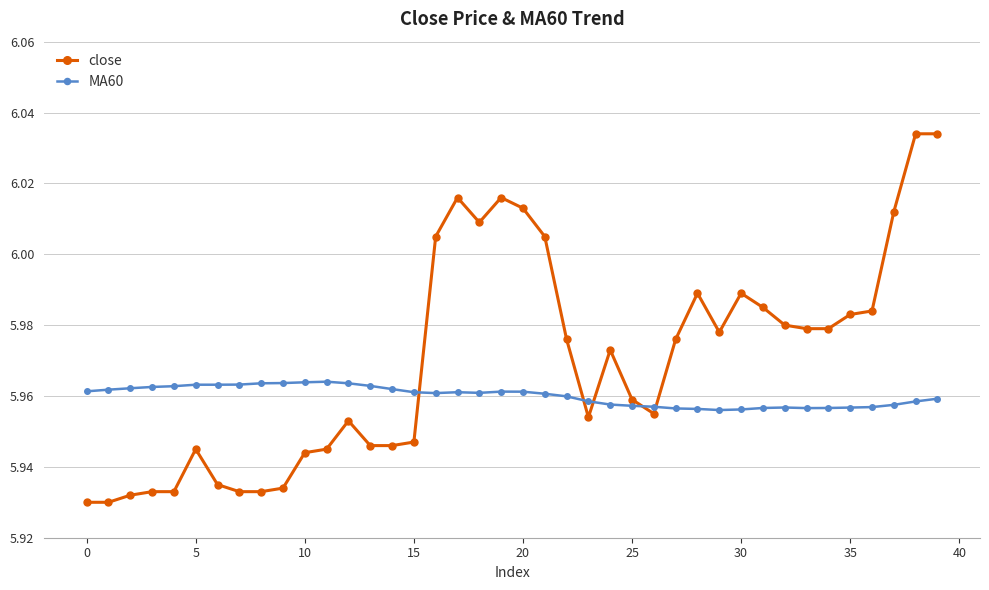

What are all the series names shown in the legend?

close, MA60